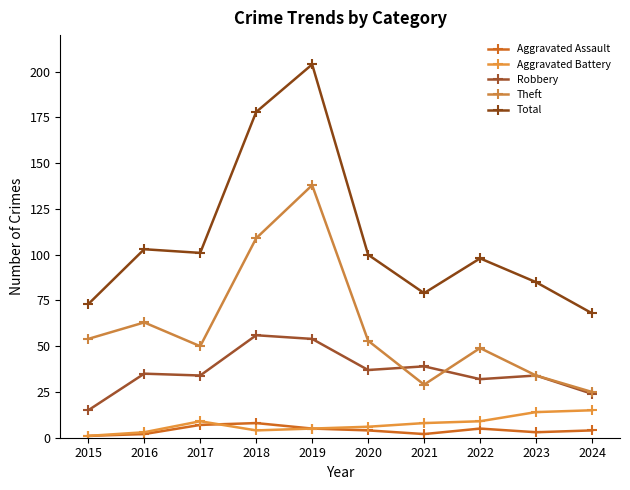

What is the smallest value displayed?

1